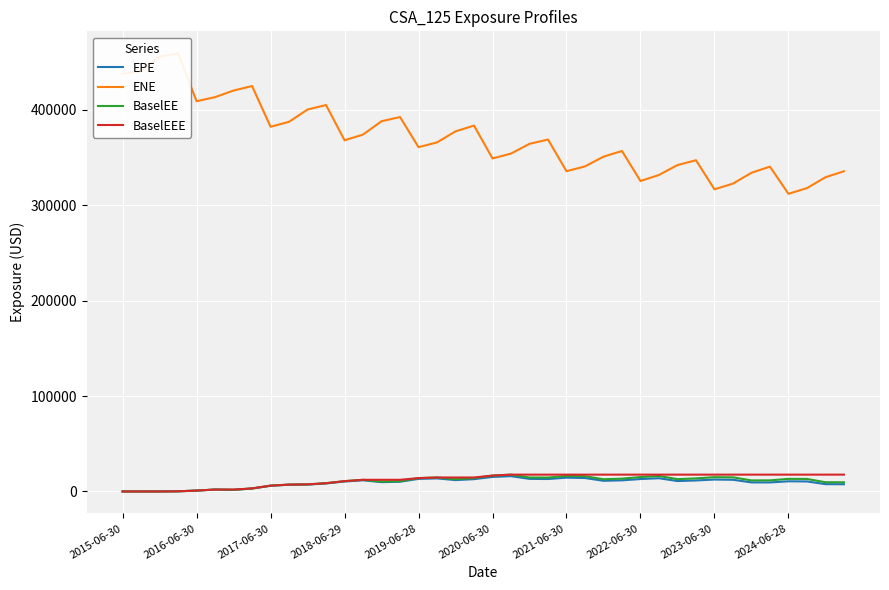

What is the sum of all EPE values?

368365.2